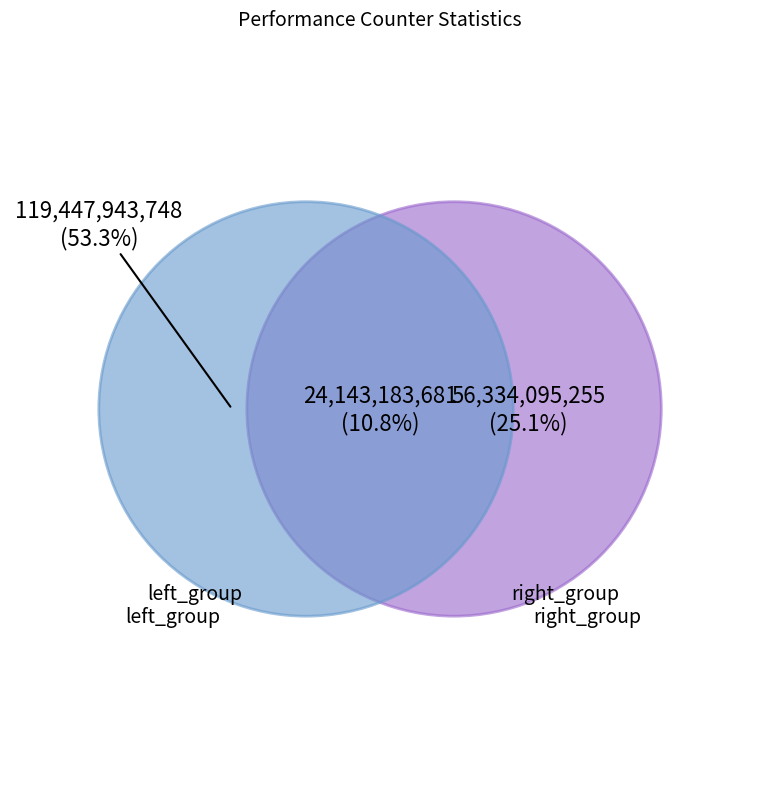

The l2_lines_in_any slice represents 1% of the pie. True or false?

False